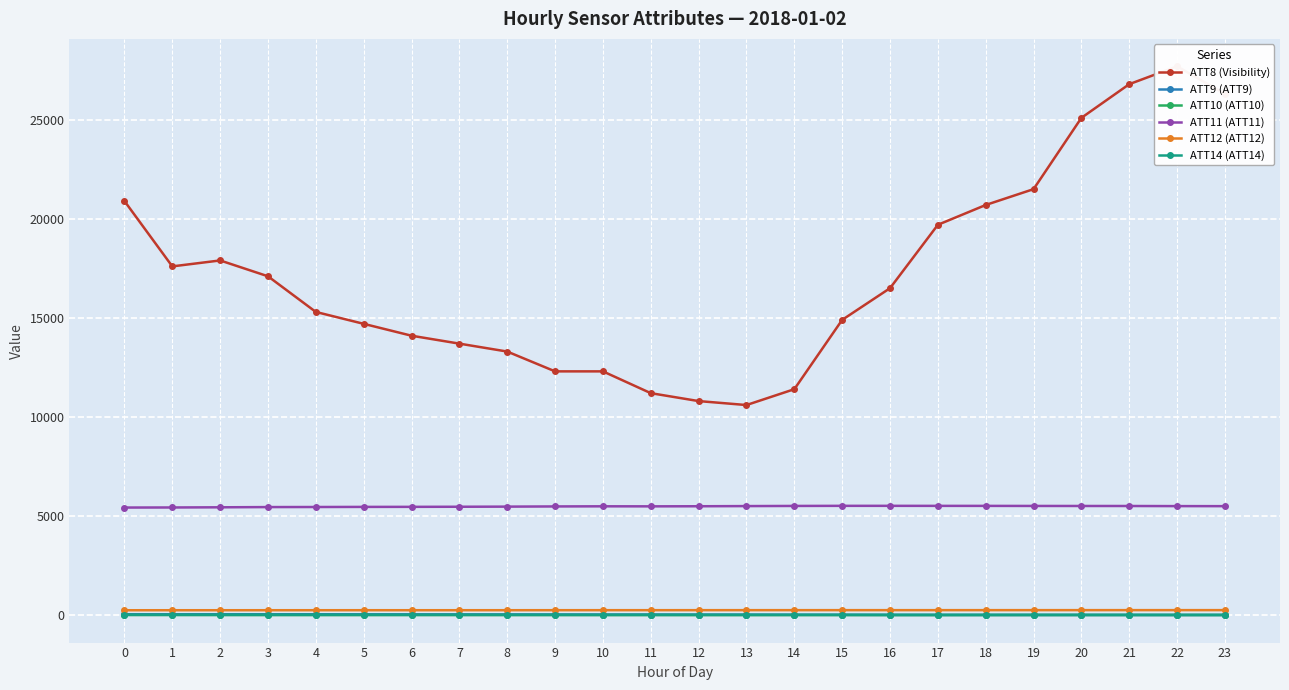

What value does the ATT10 (ATT10) series have at 3?

-4.6